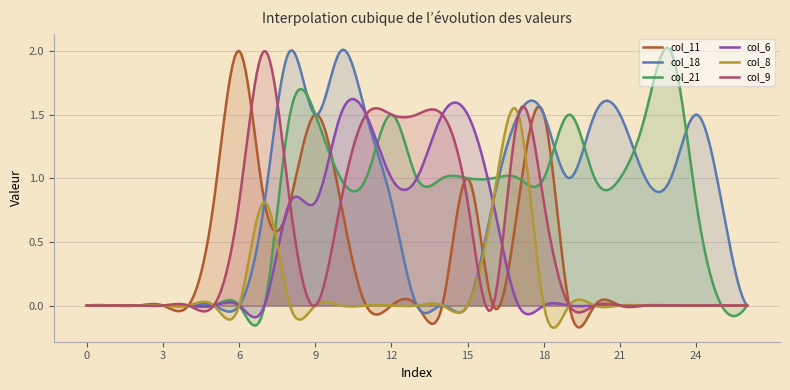

Which category has the highest value across all series?

6